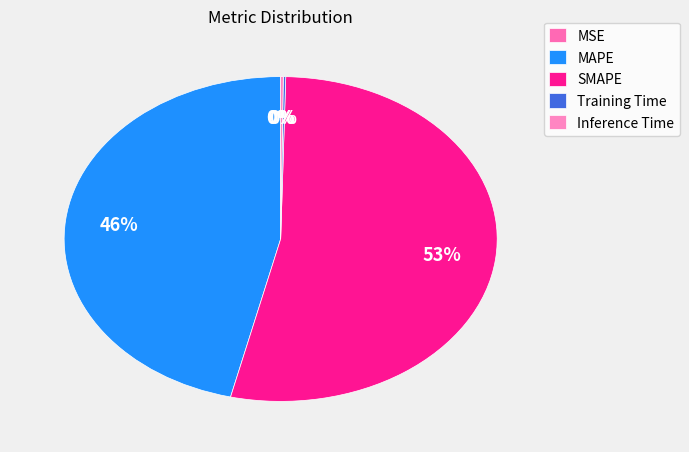

True or false: MSE accounts for 7% of the total.

False